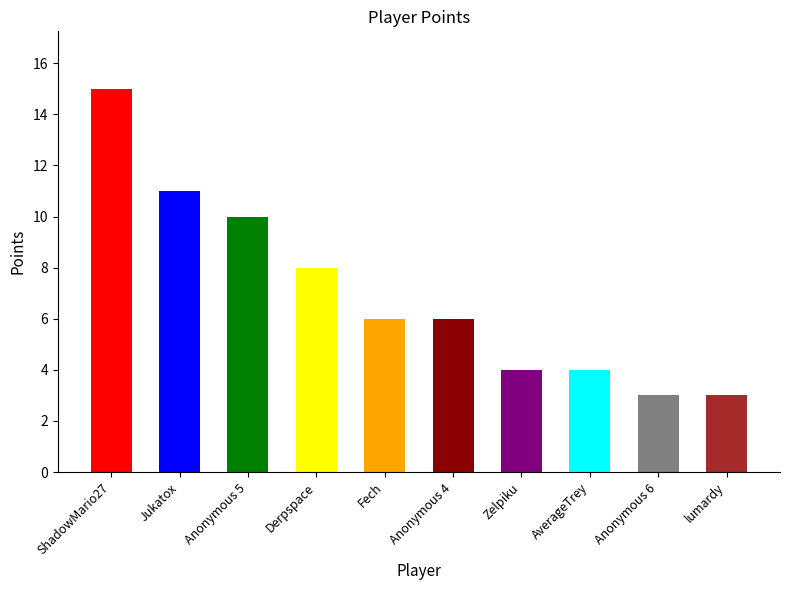

At which category is the sum across all series the highest?

ShadowMario27